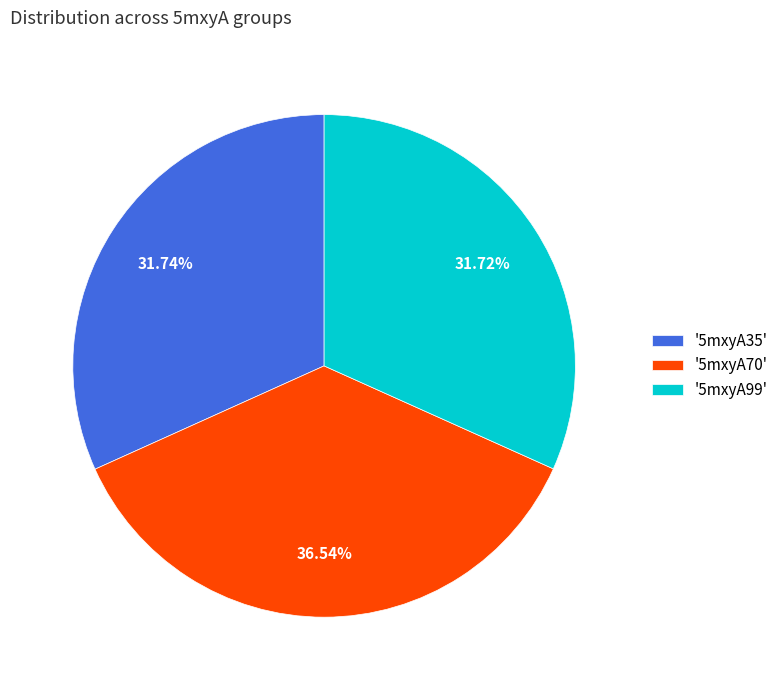

Is the sum of '5mxyA70' and '5mxyA99' greater than half?

Yes